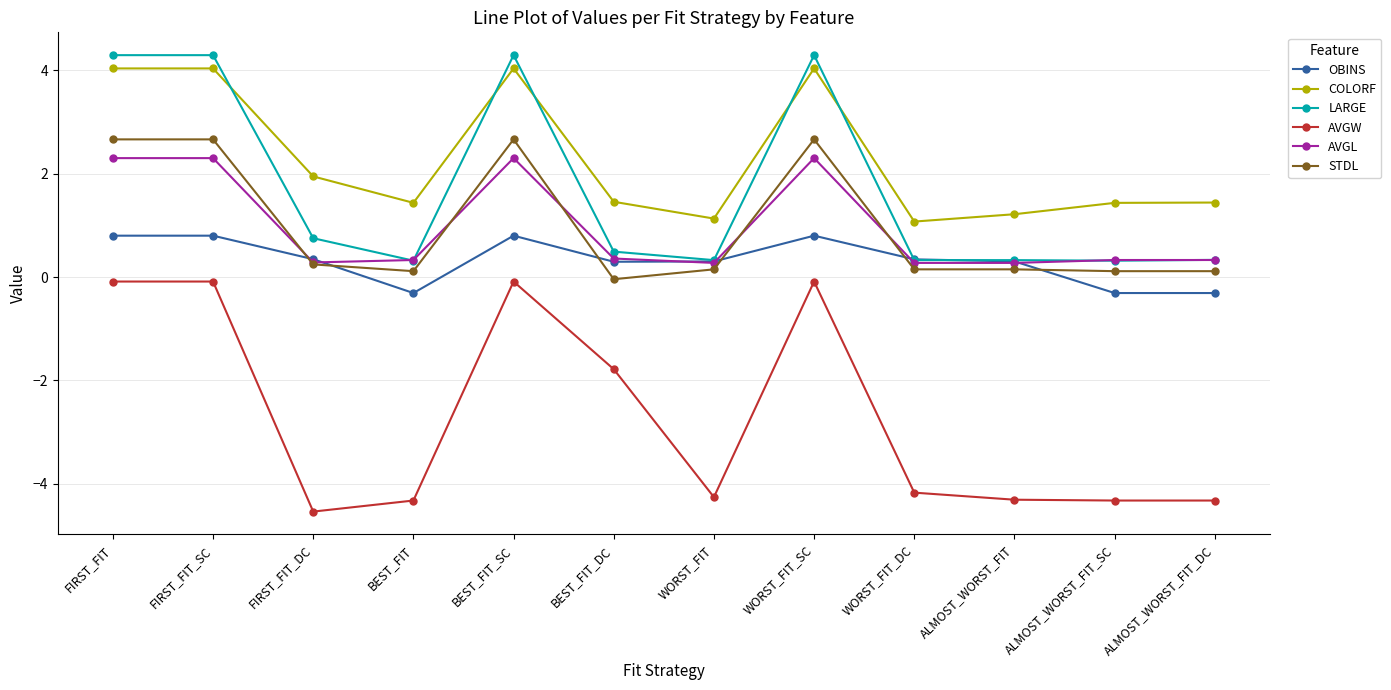

What is the total value across all series at FIRST_FIT_DC?

-1.0